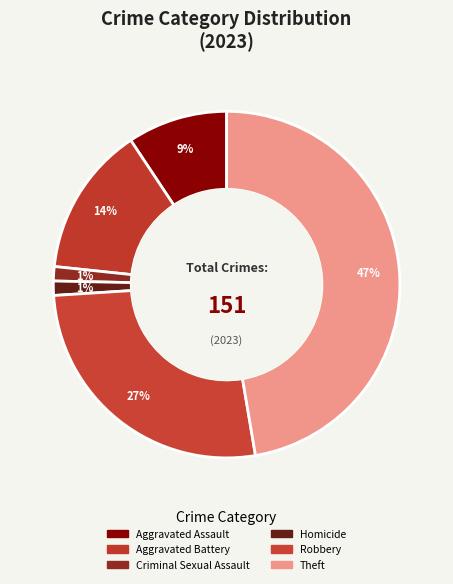

Which slice is the largest?

Theft